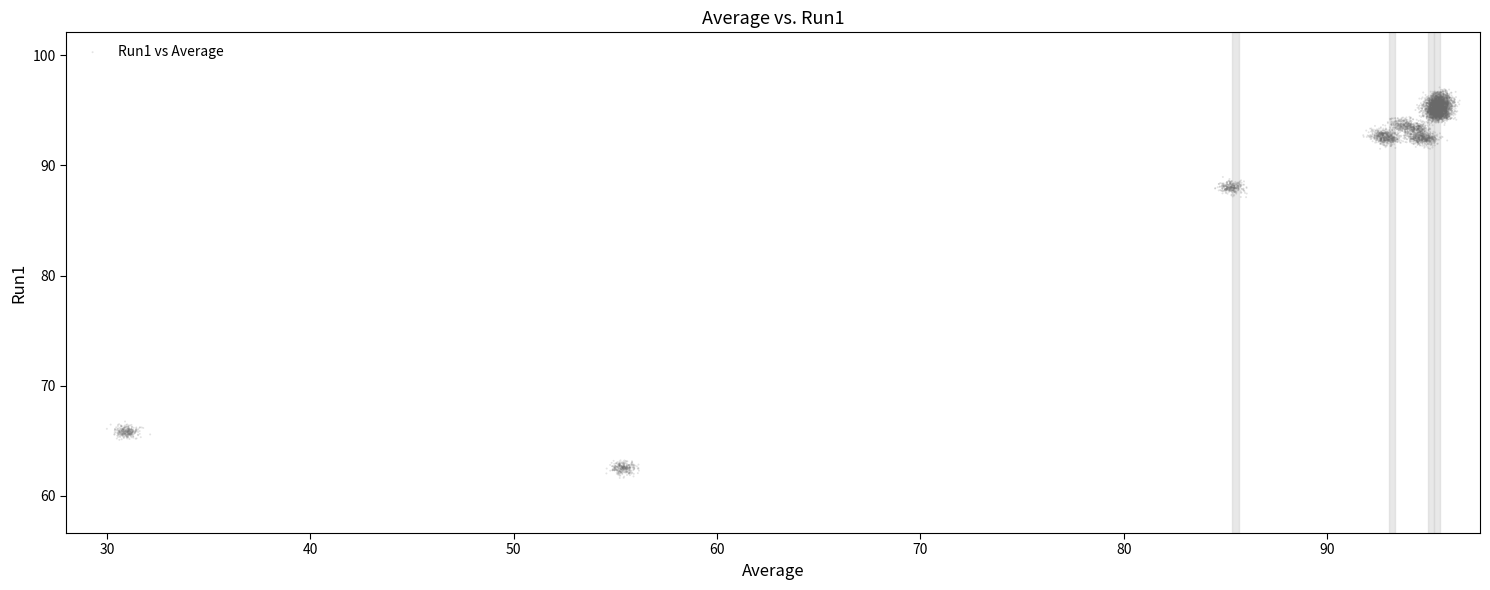

What is the range of X values (max minus min)?

66.5